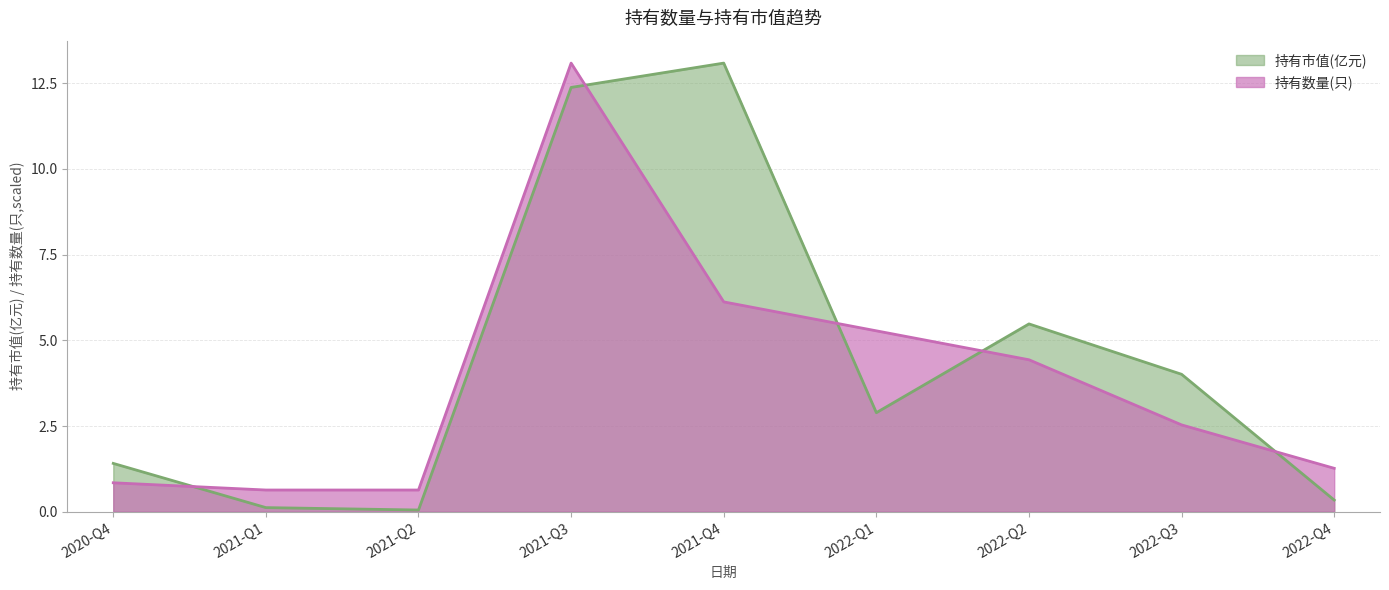

How many data points does each series have?

9